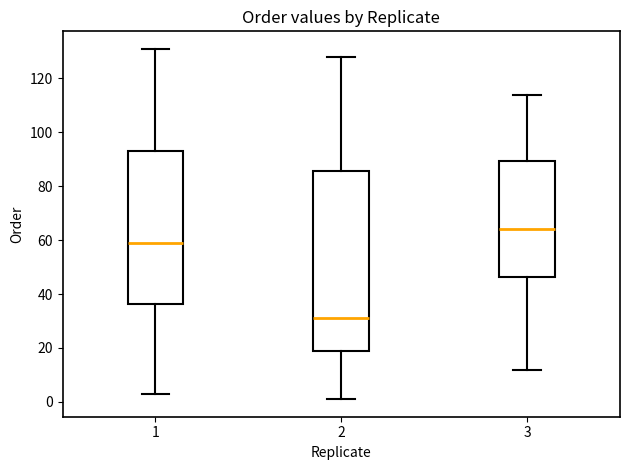

Reading left to right, transcribe this box plot: for each box, give where its median line is, the range the box spans, and where its two whiskers end, as read against the y-axis. The values are not printed on the chart, so give them approximately, as read against the axis.

1: median 60, box 36 to 94, whiskers 4 to 132
2: median 32, box 20 to 86, whiskers 2 to 128
3: median 64, box 46 to 90, whiskers 12 to 114